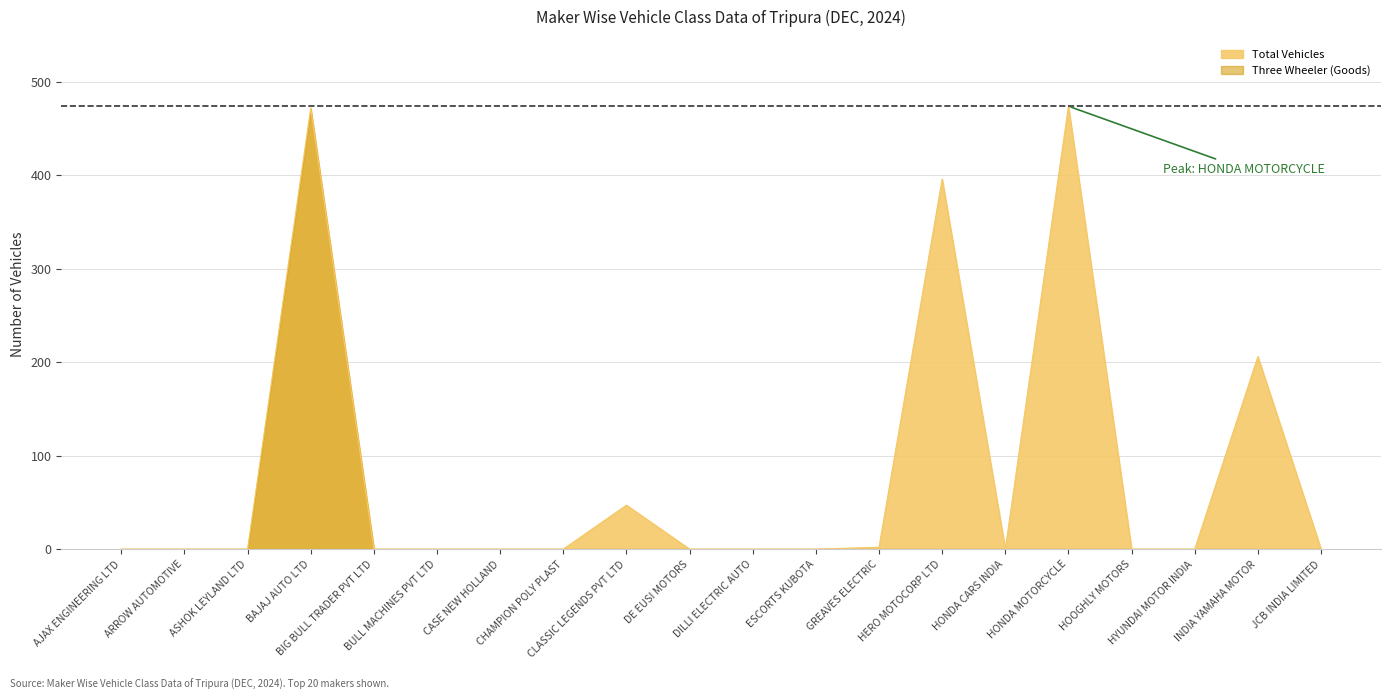

How many positive values does the Three Wheeler (Goods) series have?

1